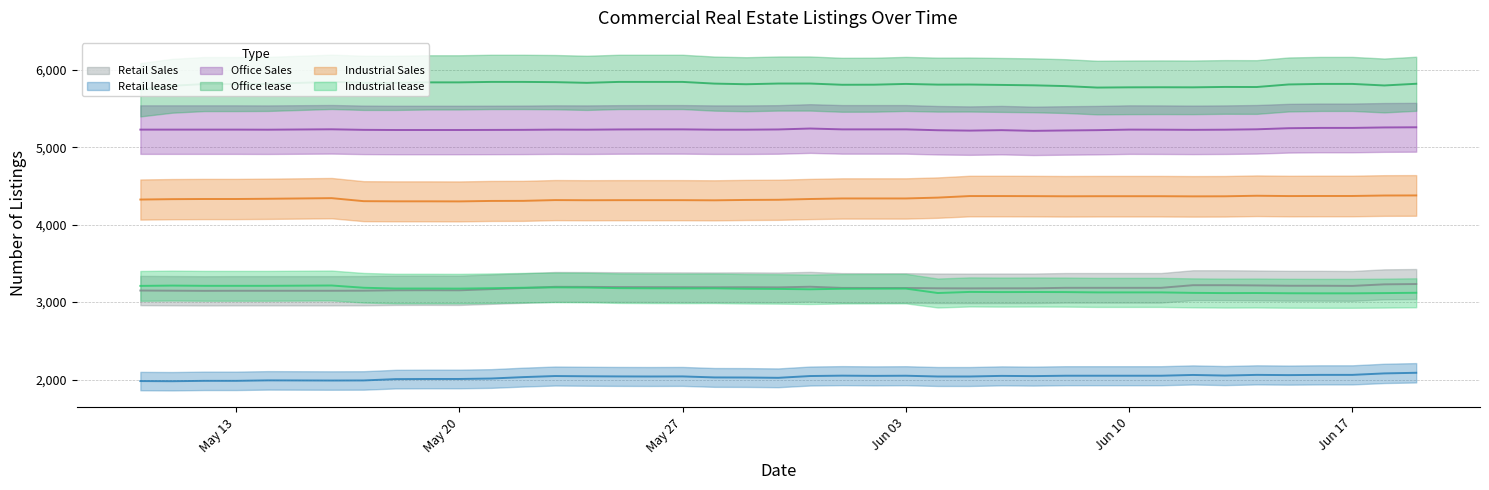

Rank the series by their maximum value, from highest to lowest.

Office lease, Office Sales, Industrial Sales, Retail Sales, Industrial lease, Retail lease